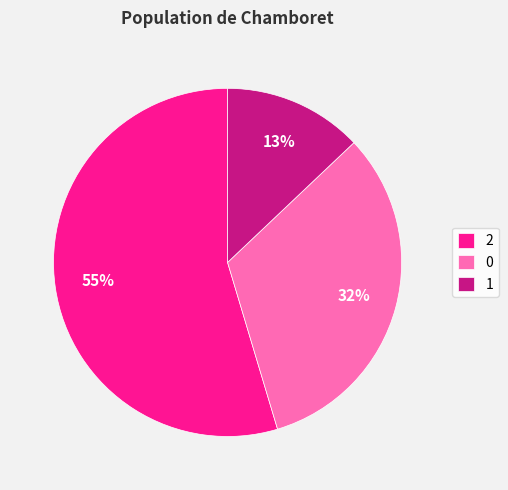

To the nearest percent, what is the average slice percentage?

33%